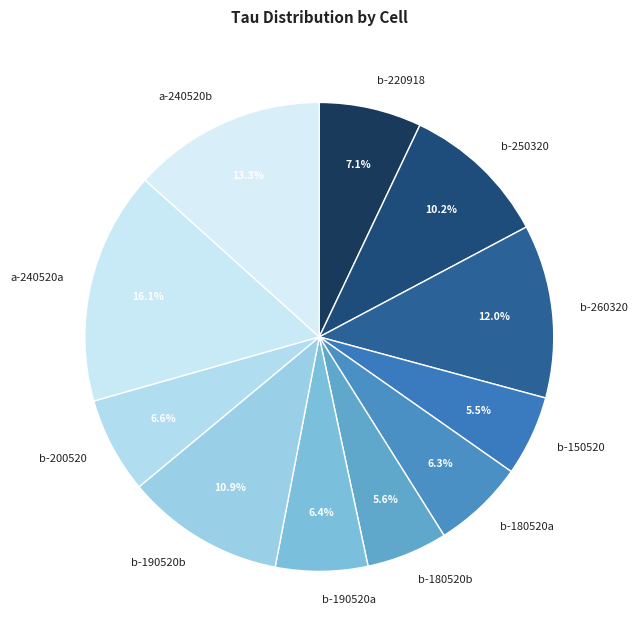

Approximately how many times larger is the value at b-250320 compared to a-240520b?

0.8